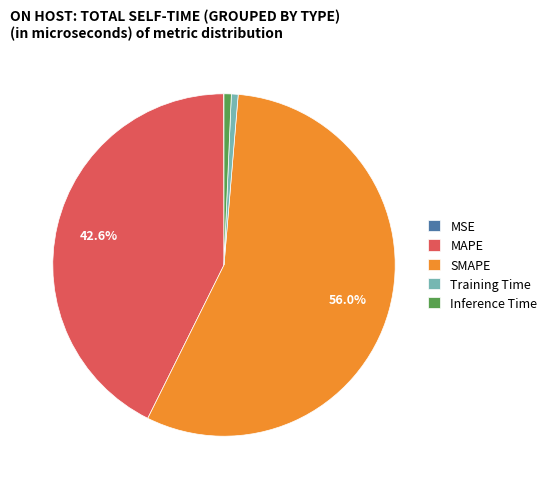

Which category accounts for the majority?

SMAPE